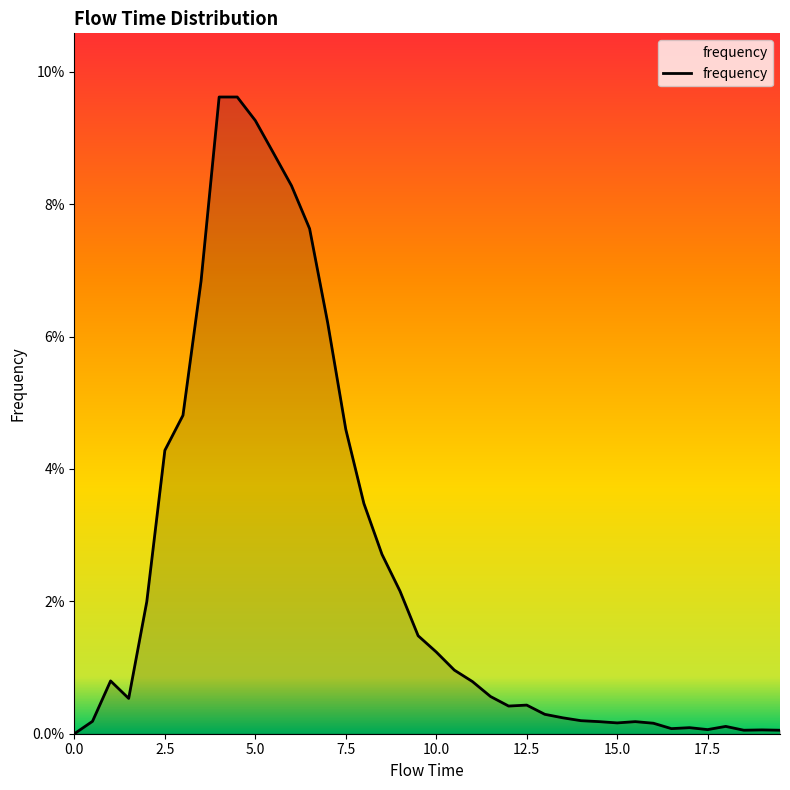

Does the chart display data point markers on the line(s)?

No